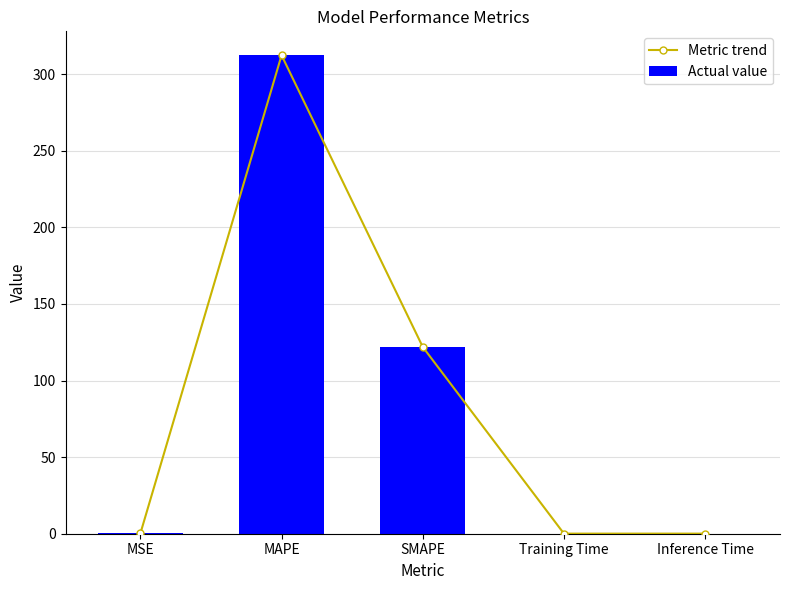

Which series has the largest total across all categories?

Metric trend